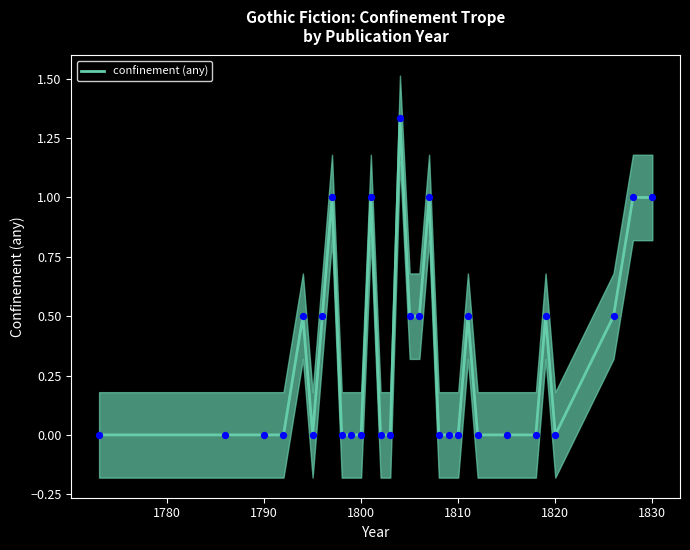

The confinement (any) series shows 0.0 at 1820. True or false?

True